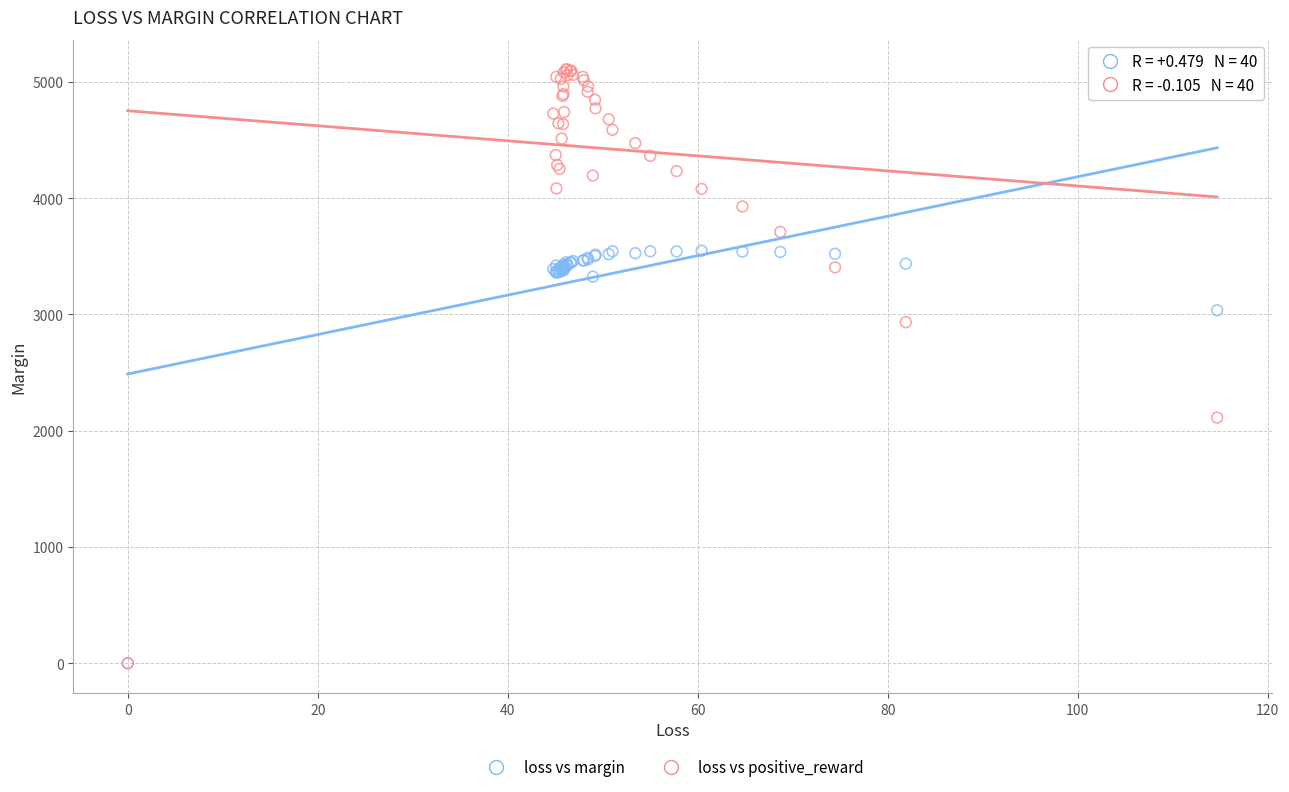

In the loss vs margin series, what Y value is closest to 1773?

3035.0